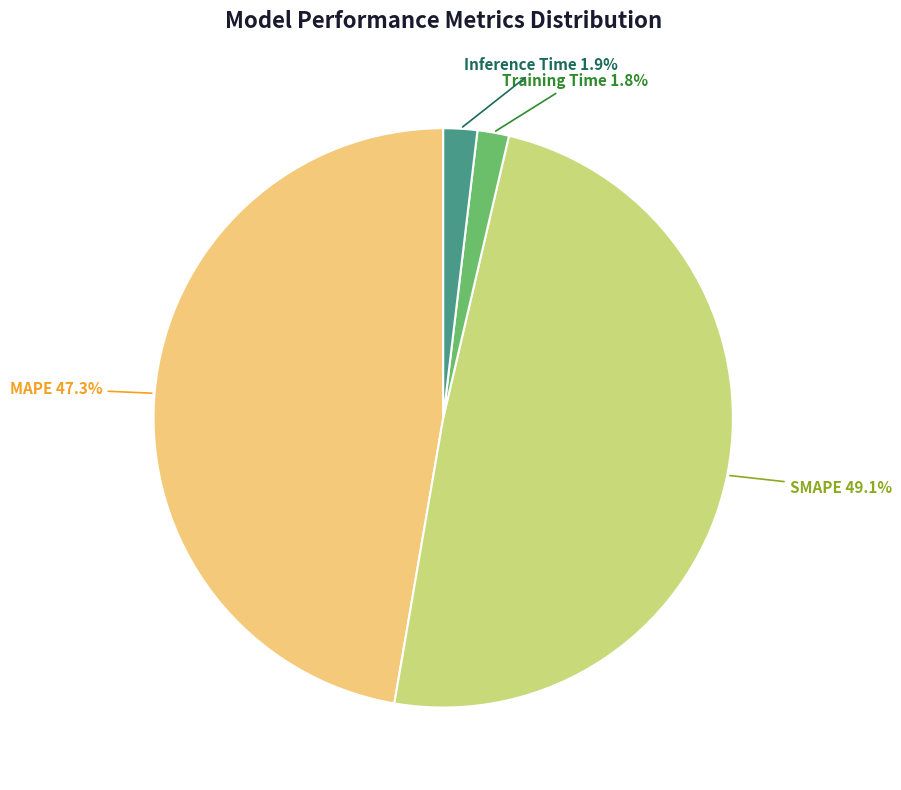

Is MAPE the majority of the pie?

No